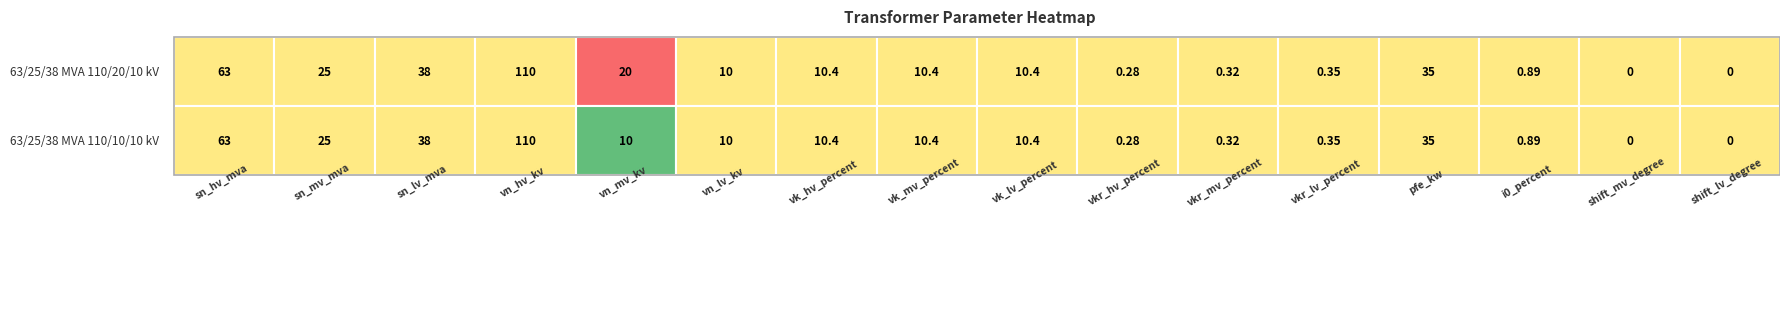

What is the average value of the 63/25/38 MVA 110/20/10 kV series?

20.9